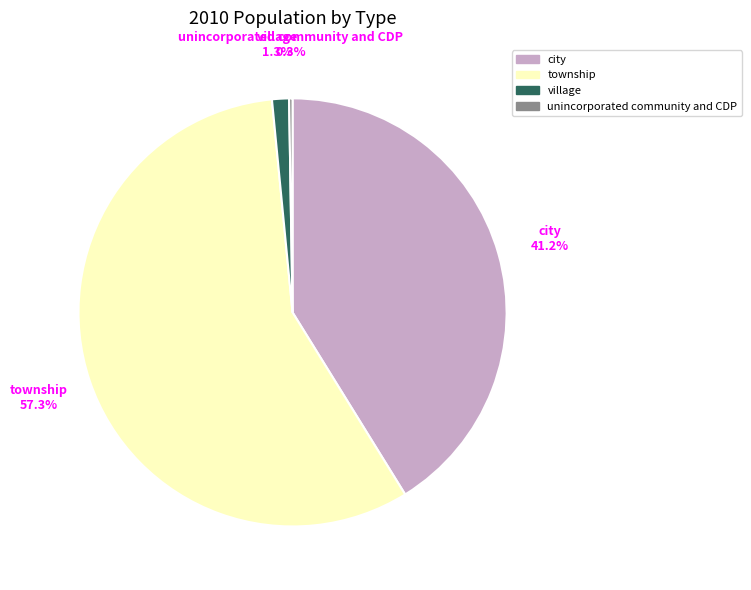

Which category accounts for the majority?

township